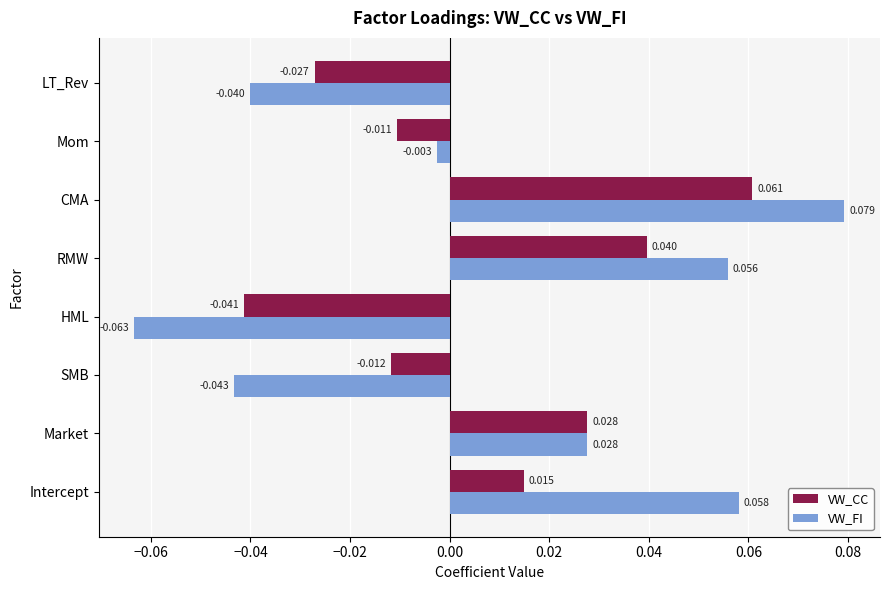

Which series has the widest spread of values?

VW_FI